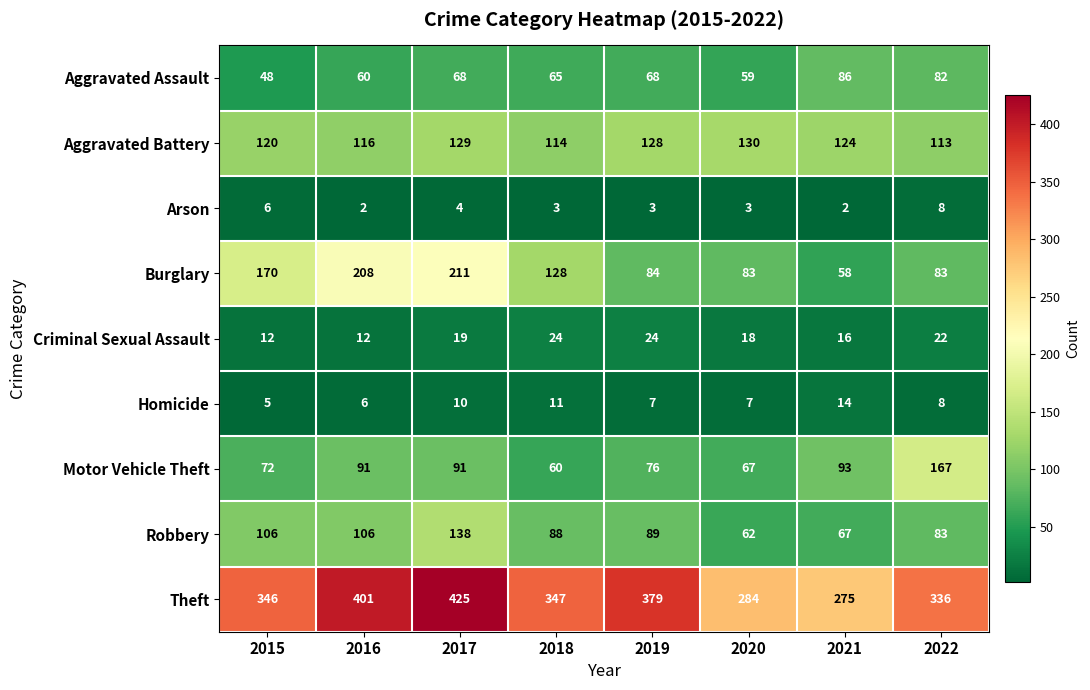

List the labels in order of Theft value, smallest first.

2021, 2020, 2022, 2015, 2018, 2019, 2016, 2017